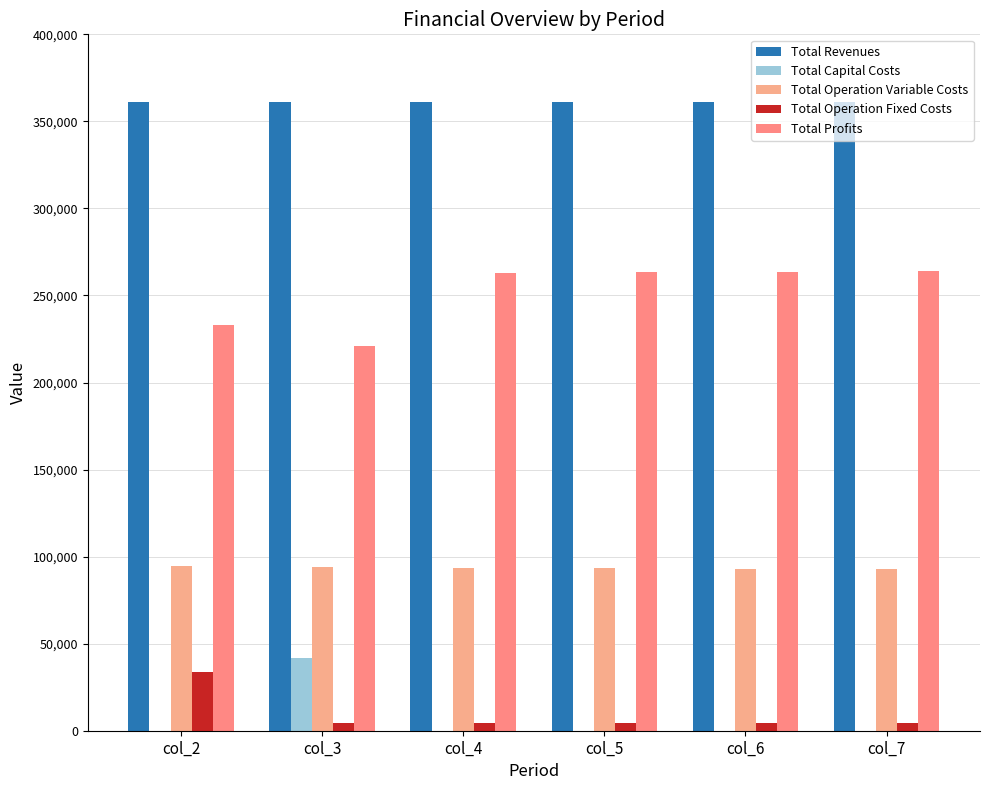

Which series has the largest total across all categories?

Total Revenues